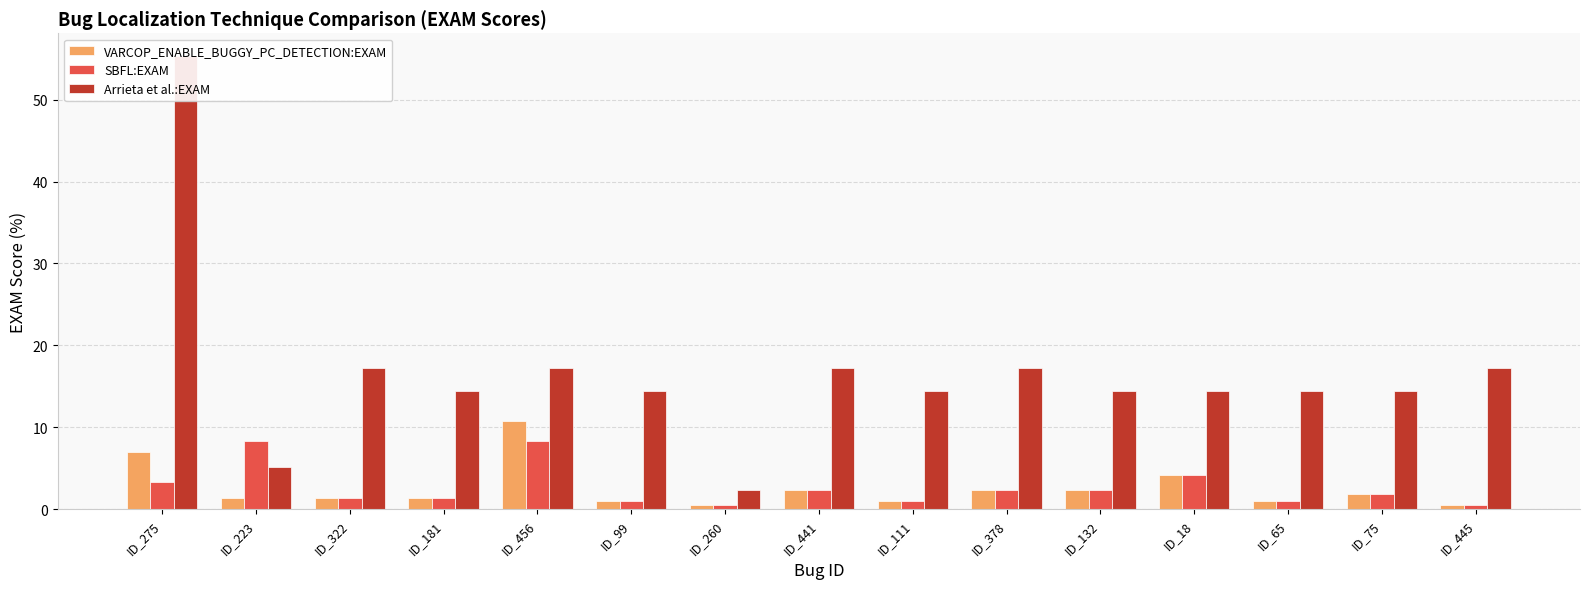

At how many categories does at least one series exceed 41?

1